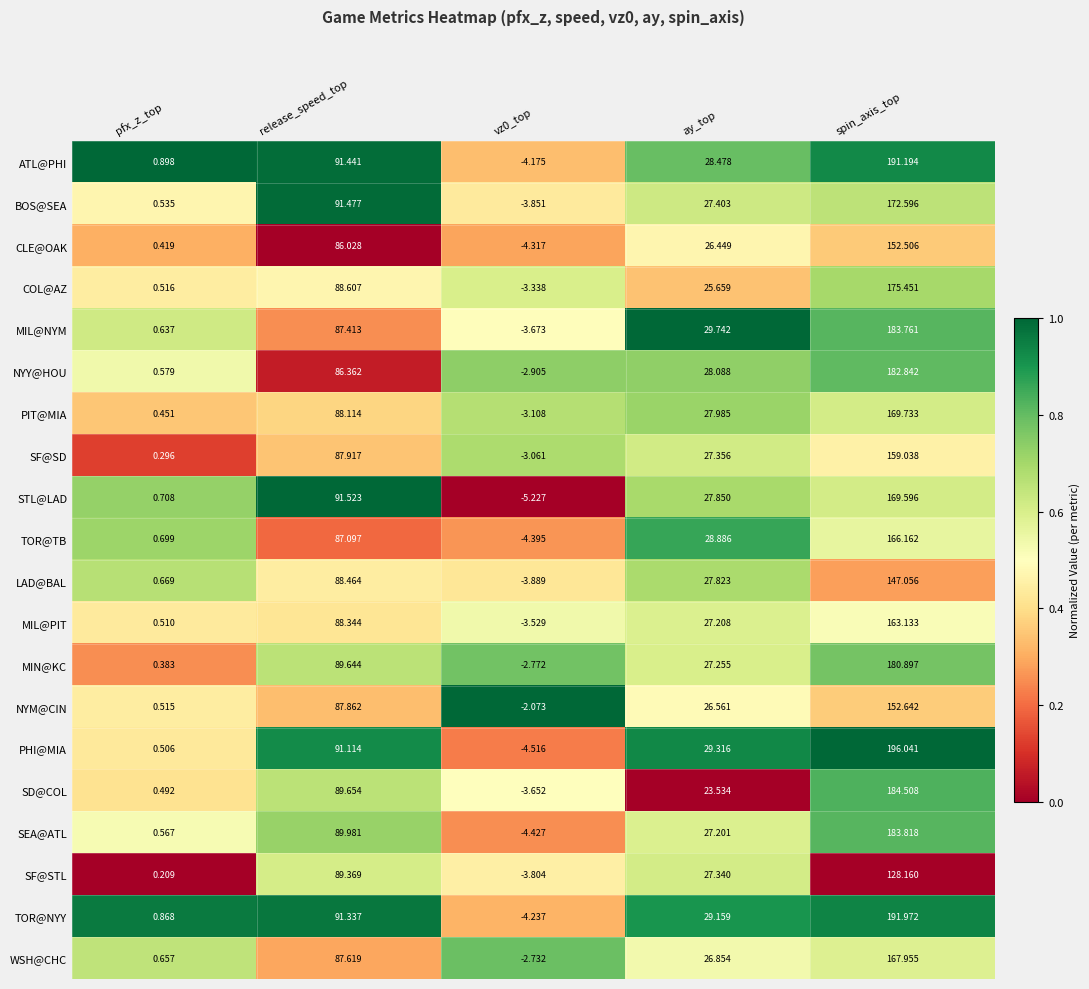

At which category is the sum across all series the highest?

spin_axis_top